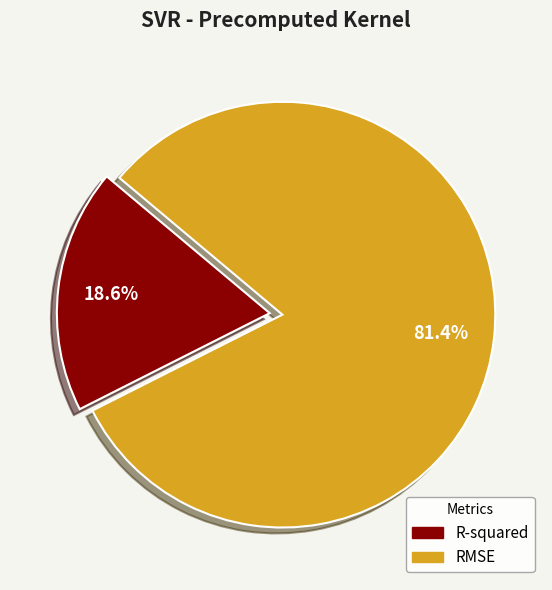

Which category has the biggest portion of the pie?

RMSE